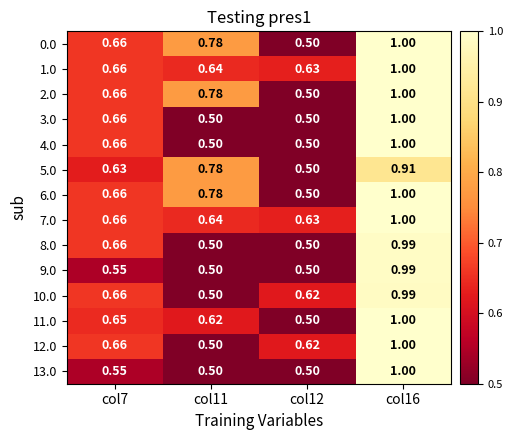

How many series are shown in this chart?

14